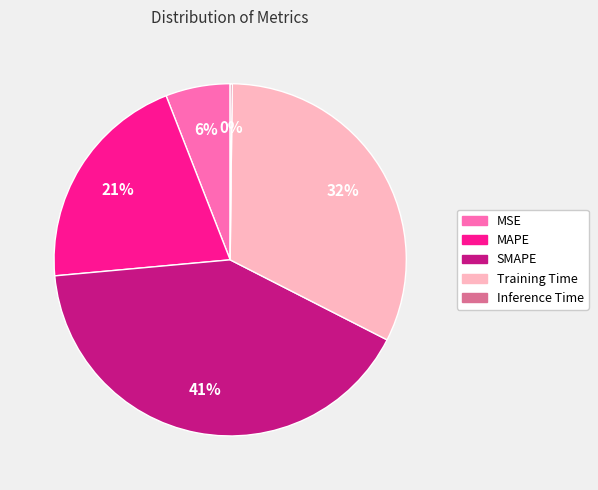

What is the ratio of the value at Training Time to the value at SMAPE?

0.8